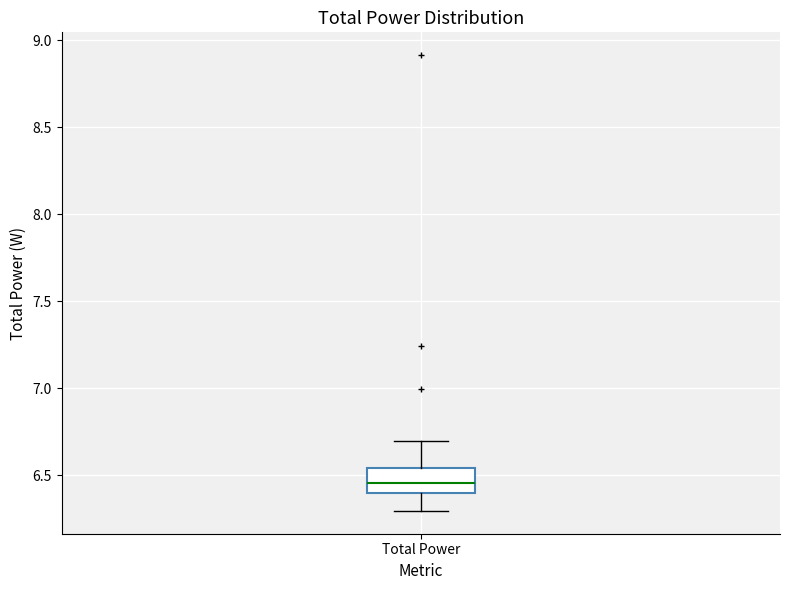

Where does the lower whisker of the box for Total Power end on the y-axis? The values are not printed on the chart, so give them approximately, as read against the axis.

6.30